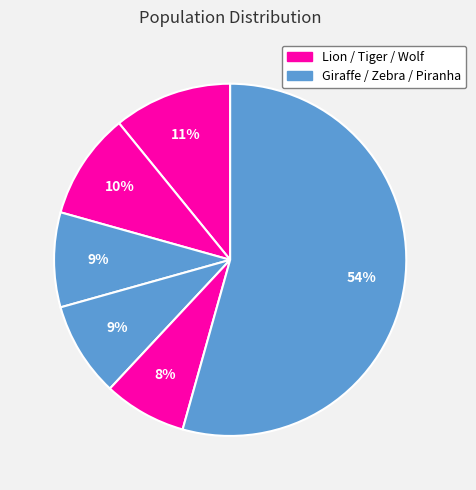

Count the number of slices in the pie.

6